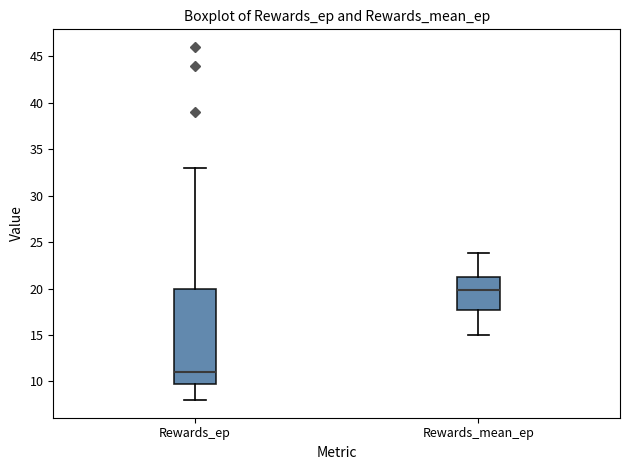

Reading left to right, transcribe this box plot: for each box, give where its median line is, the range the box spans, and where its two whiskers end, as read against the y-axis. The values are not printed on the chart, so give them approximately, as read against the axis.

Rewards_ep: median 11.0, box 10.0 to 20.0, whiskers 8.0 to 33.0
Rewards_mean_ep: median 20.0, box 17.5 to 21.0, whiskers 15.0 to 24.0